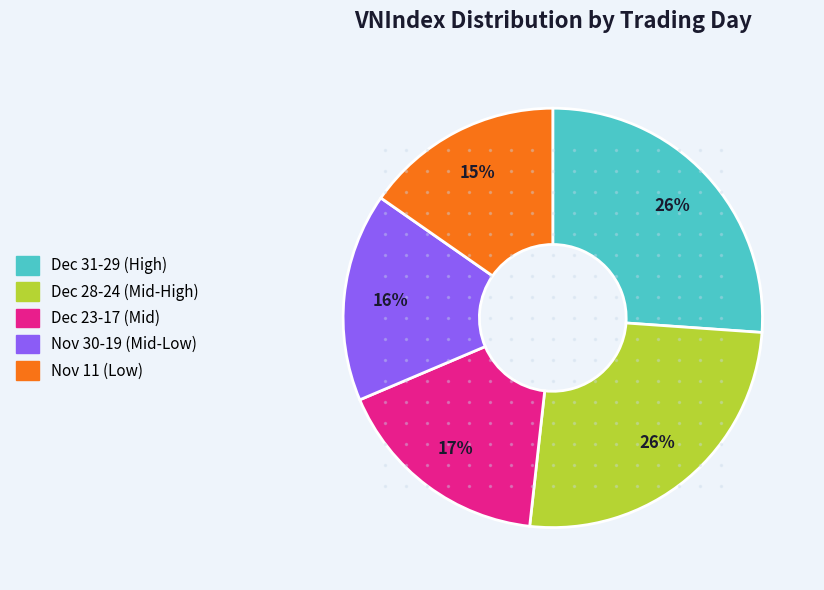

Count the number of slices in the pie.

5